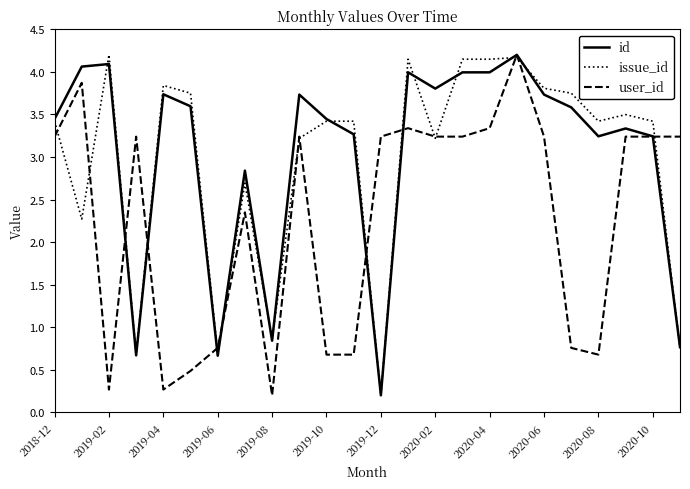

What is the maximum value for id?

4.2